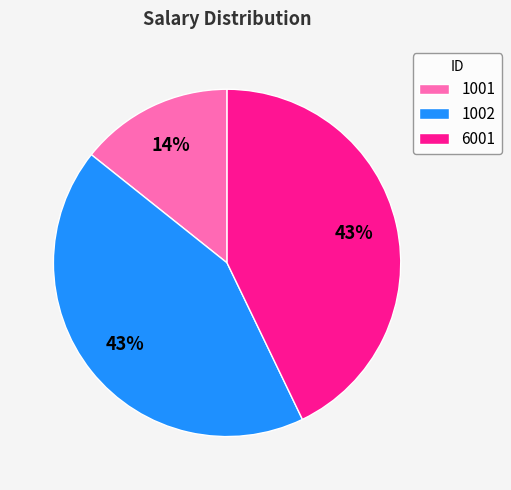

Between 1002 and 1001, which is larger?

1002